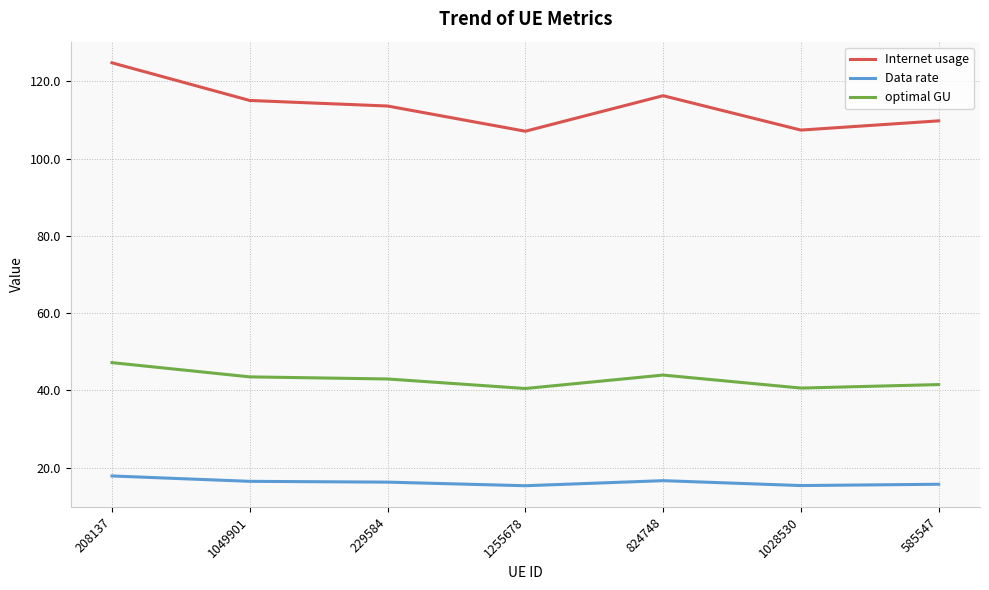

Which series changed the most between 208137 and 1049901?

Internet usage